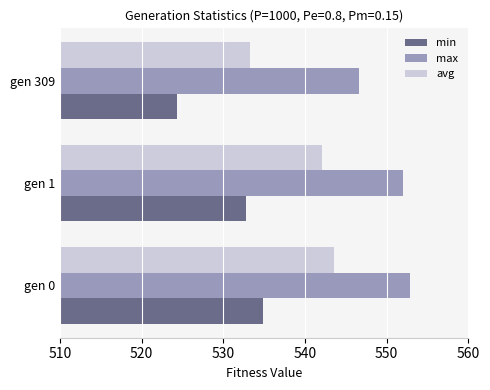

Where is min nearest to the value 529?

gen 1